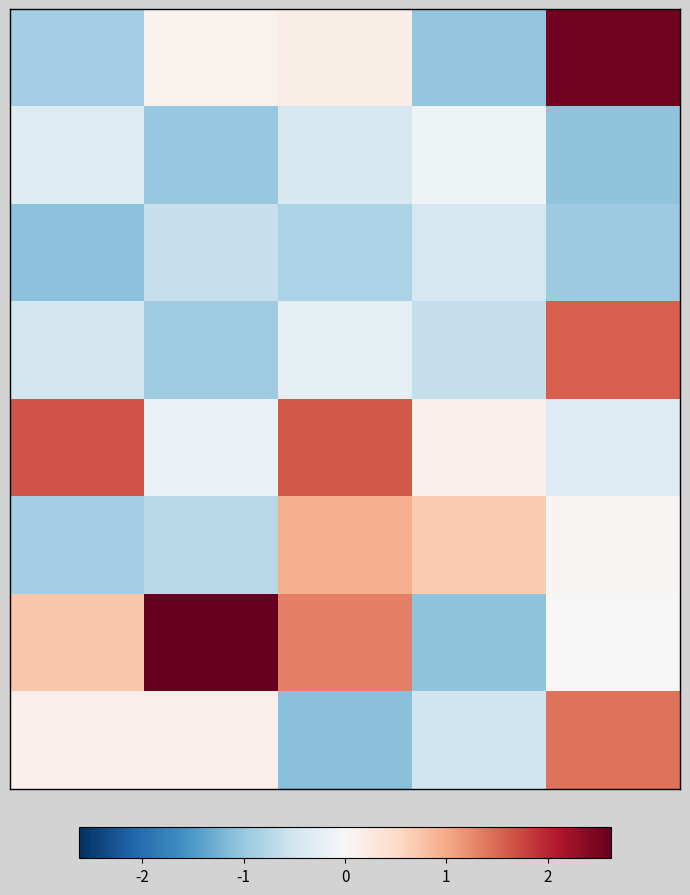

At how many categories does at least one series exceed 1?

4